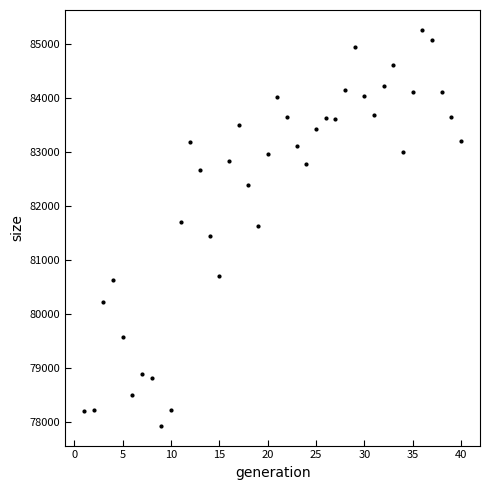

What is the range of X values (max minus min)?

39